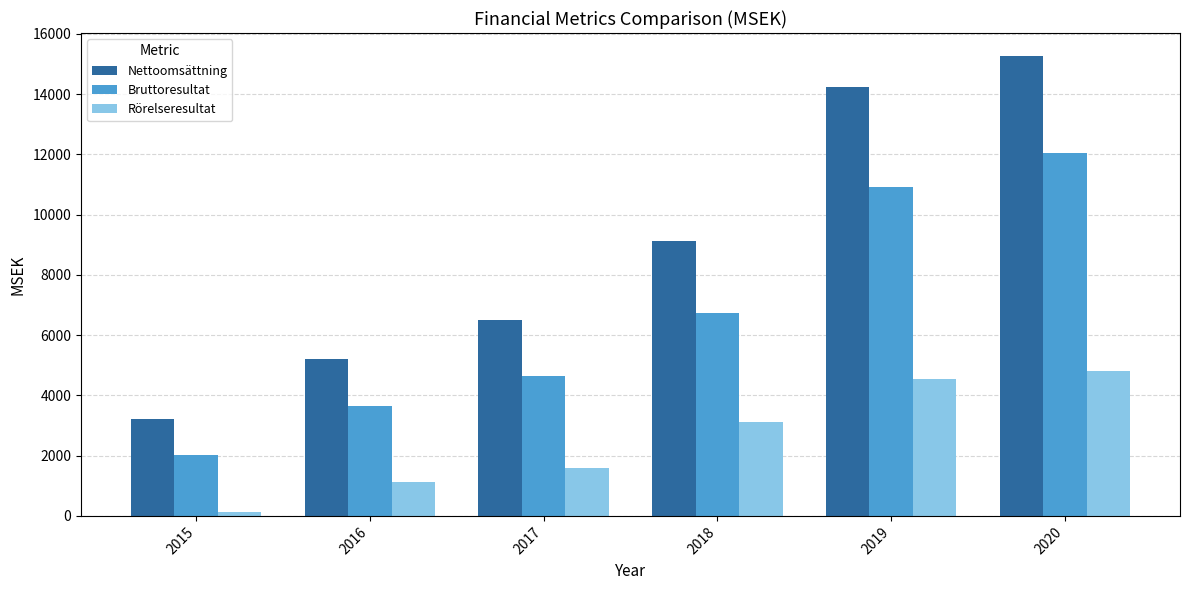

What is the total value across all series at 2020?

32115